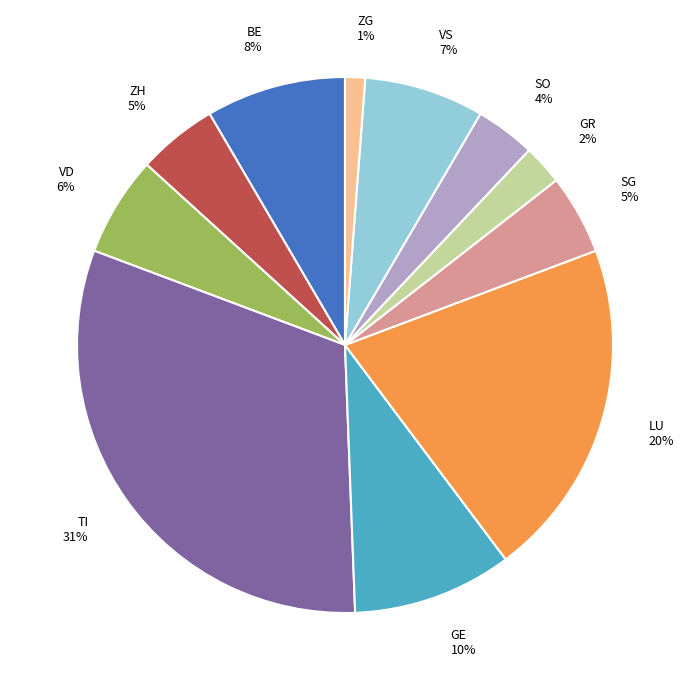

How many slices are in this pie chart?

11